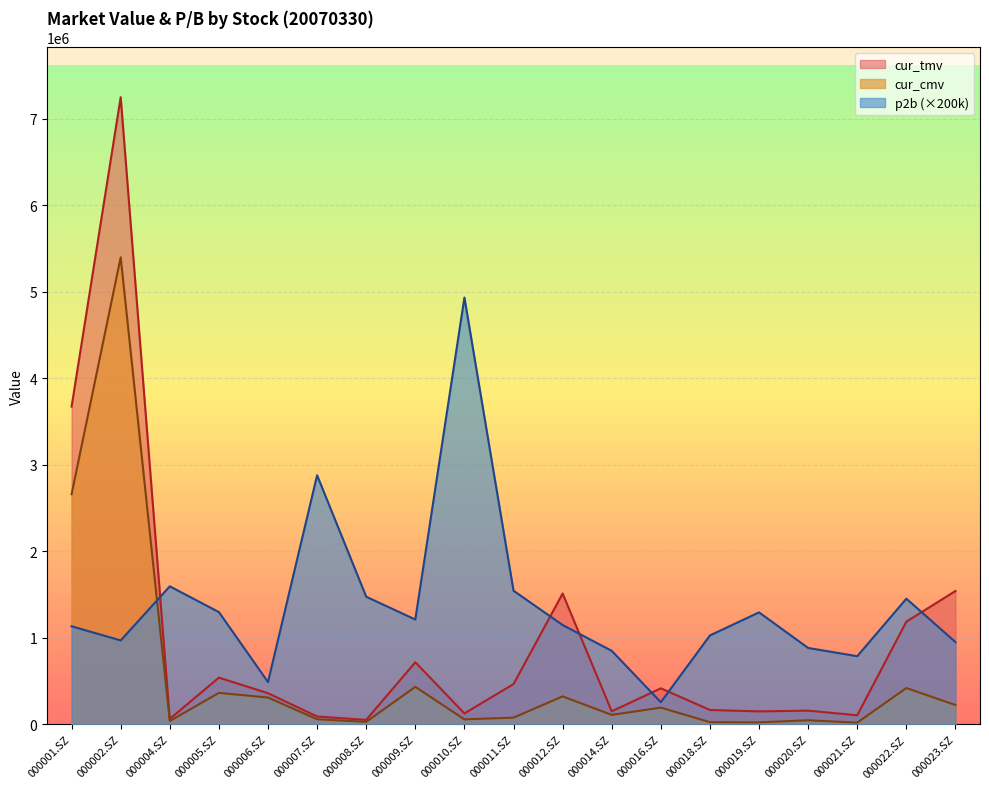

What is the label of the 13th point from the right?

000008.SZ